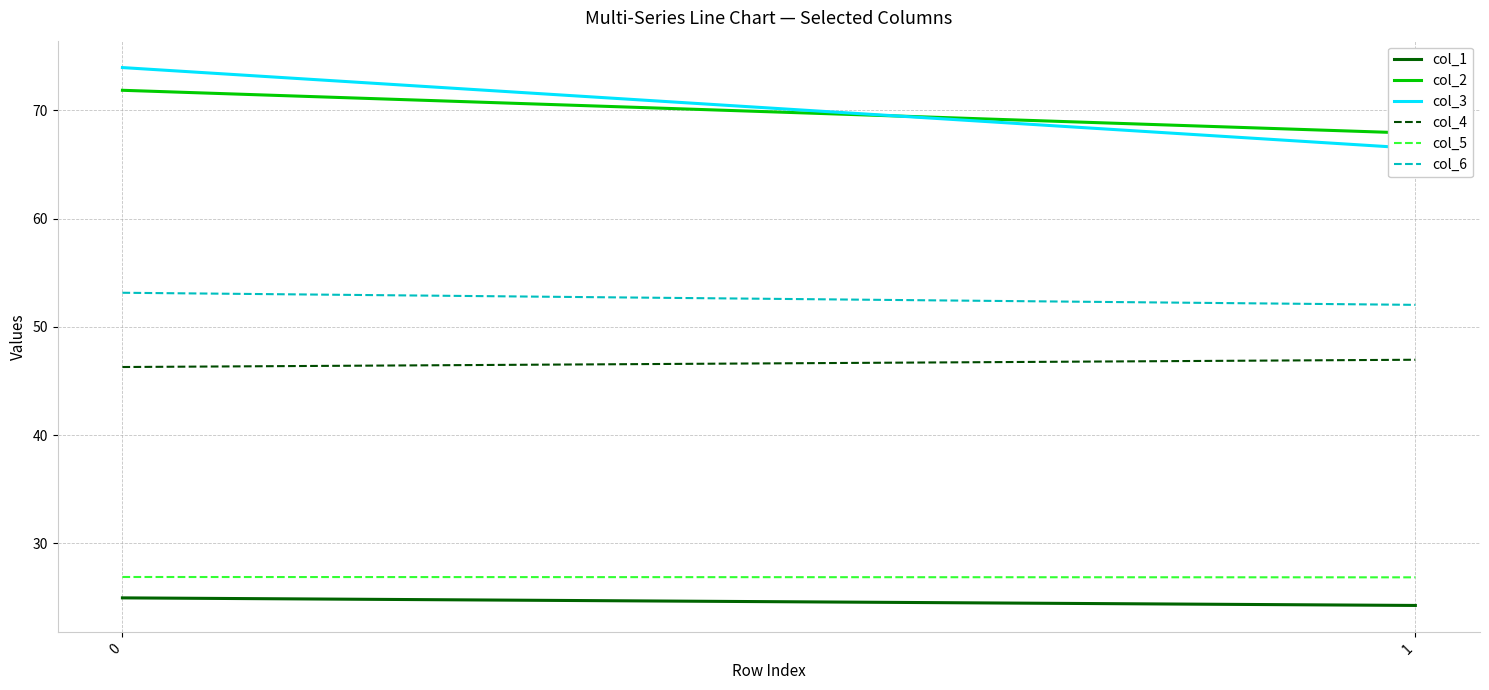

What are all the series names shown in the legend?

col_1, col_2, col_3, col_4, col_5, col_6